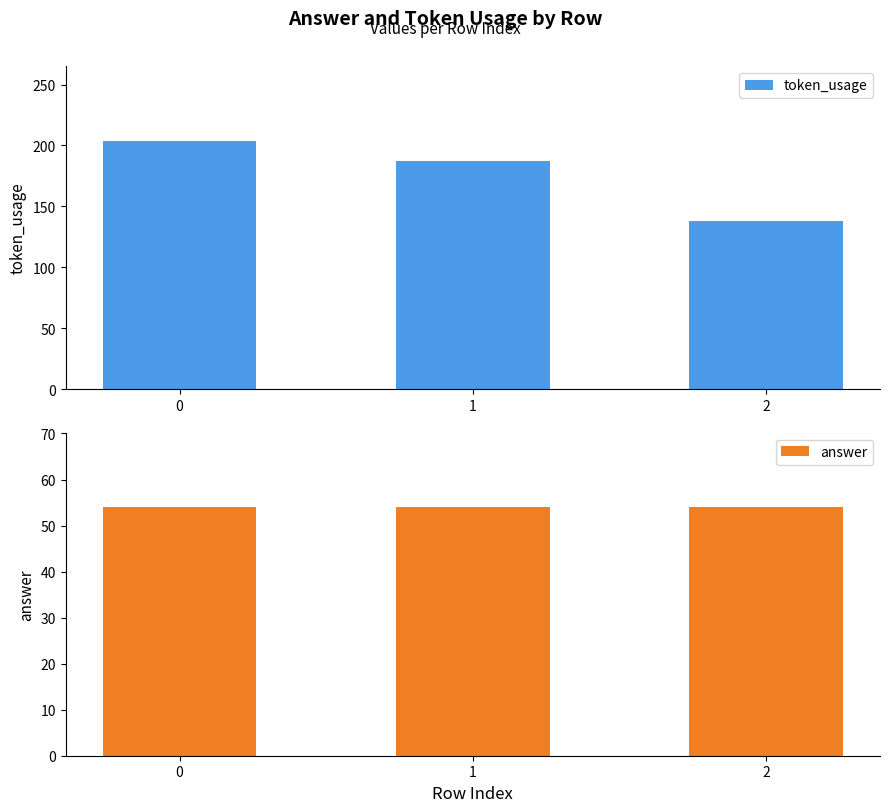

Reading left to right, transcribe all the data shown in this chart.

token_usage: 204	187	138
answer: 54	54	54